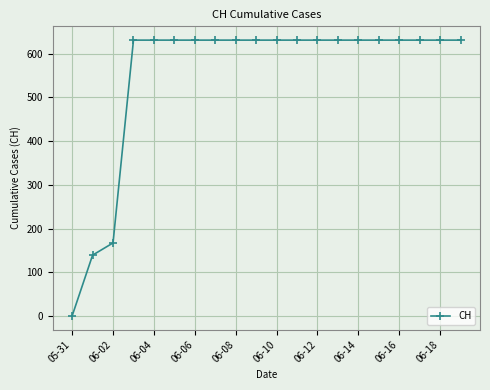

What is the sum of all values?

11033